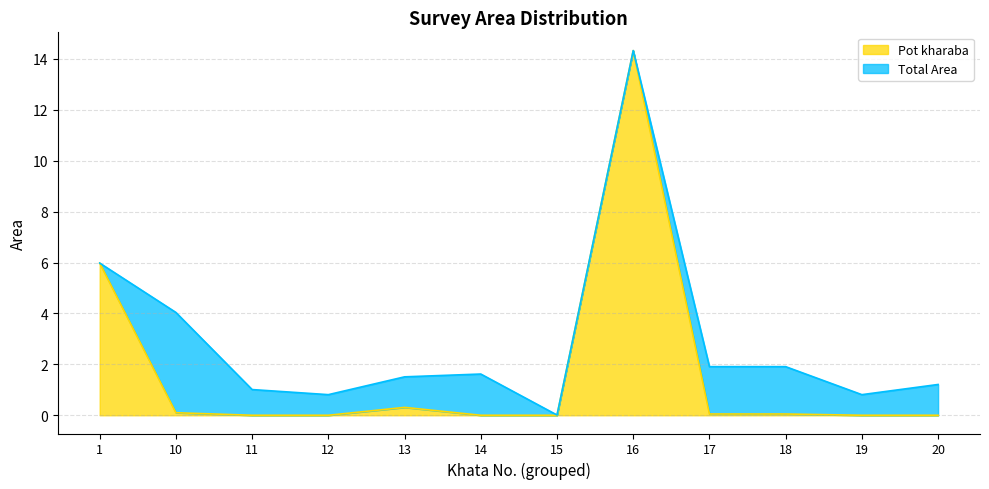

How many positive values are there?

6